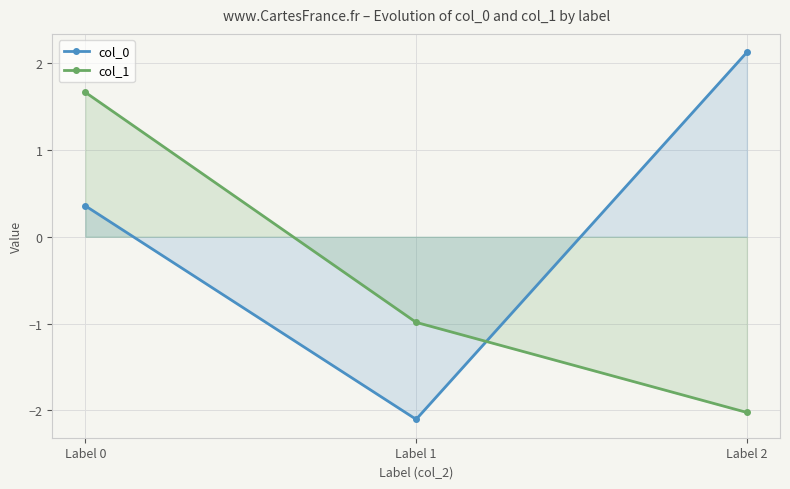

How many data points in col_0 are above 0?

2